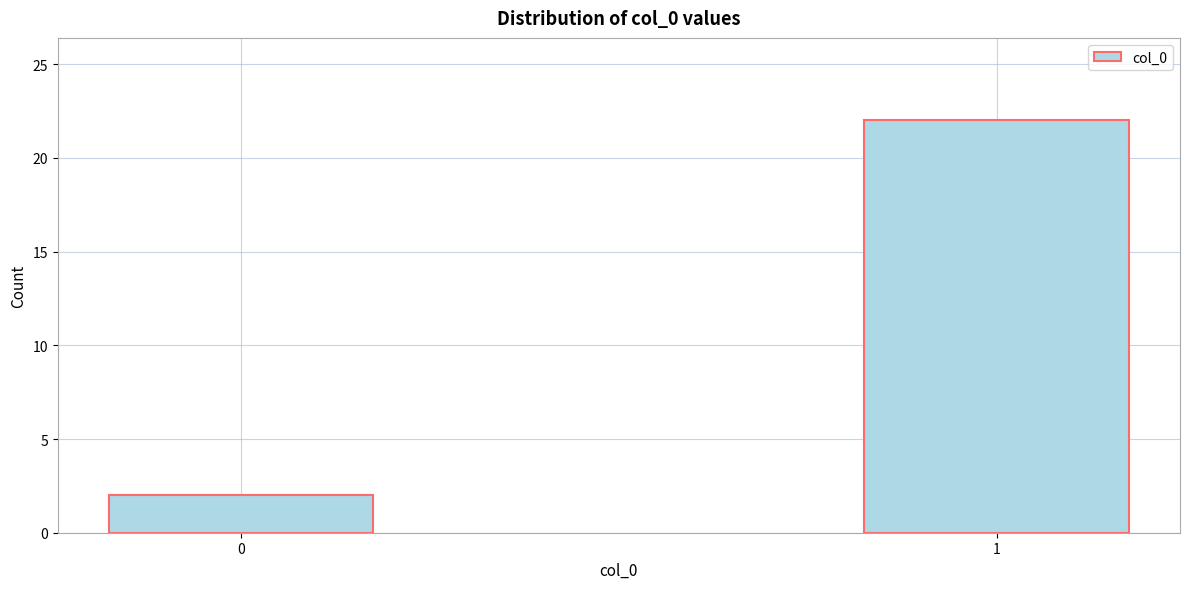

Reading left to right, transcribe all the data shown in this chart.

0=2	1=22